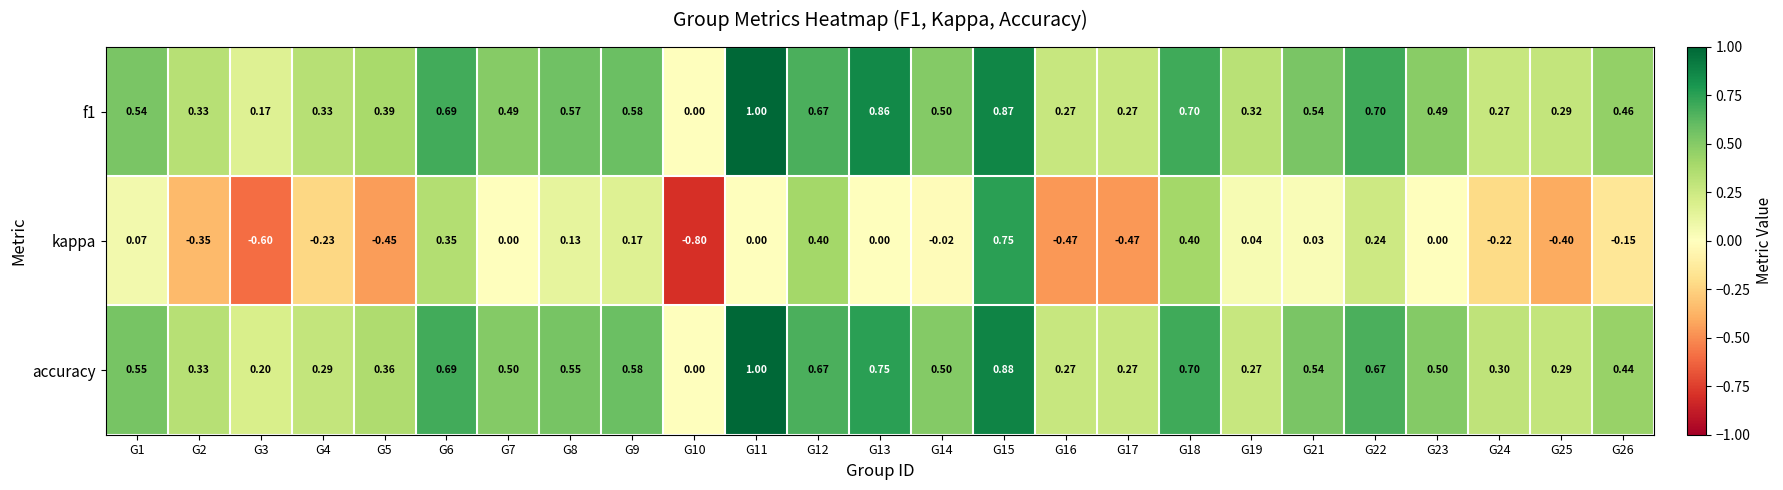

Which series has the widest spread of values?

kappa